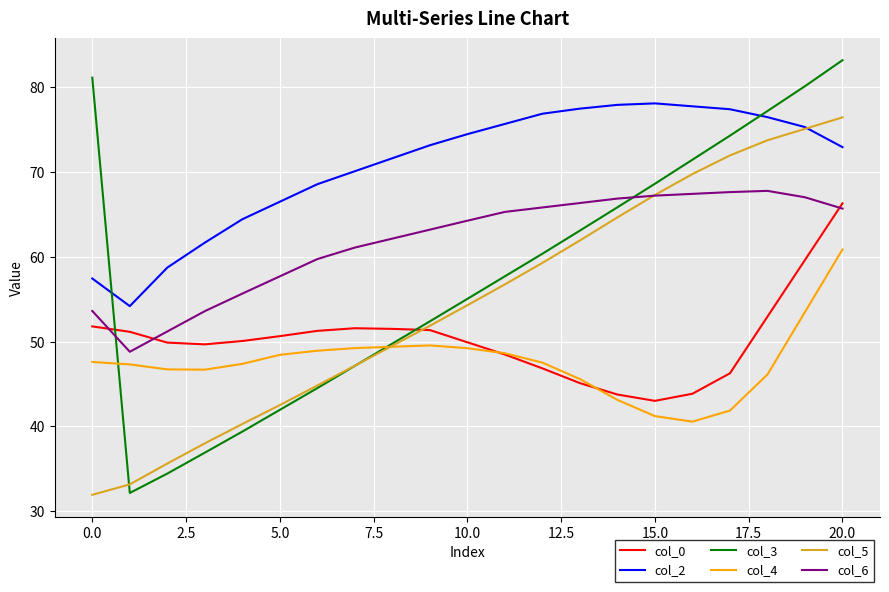

What is the greatest value displayed?

83.2